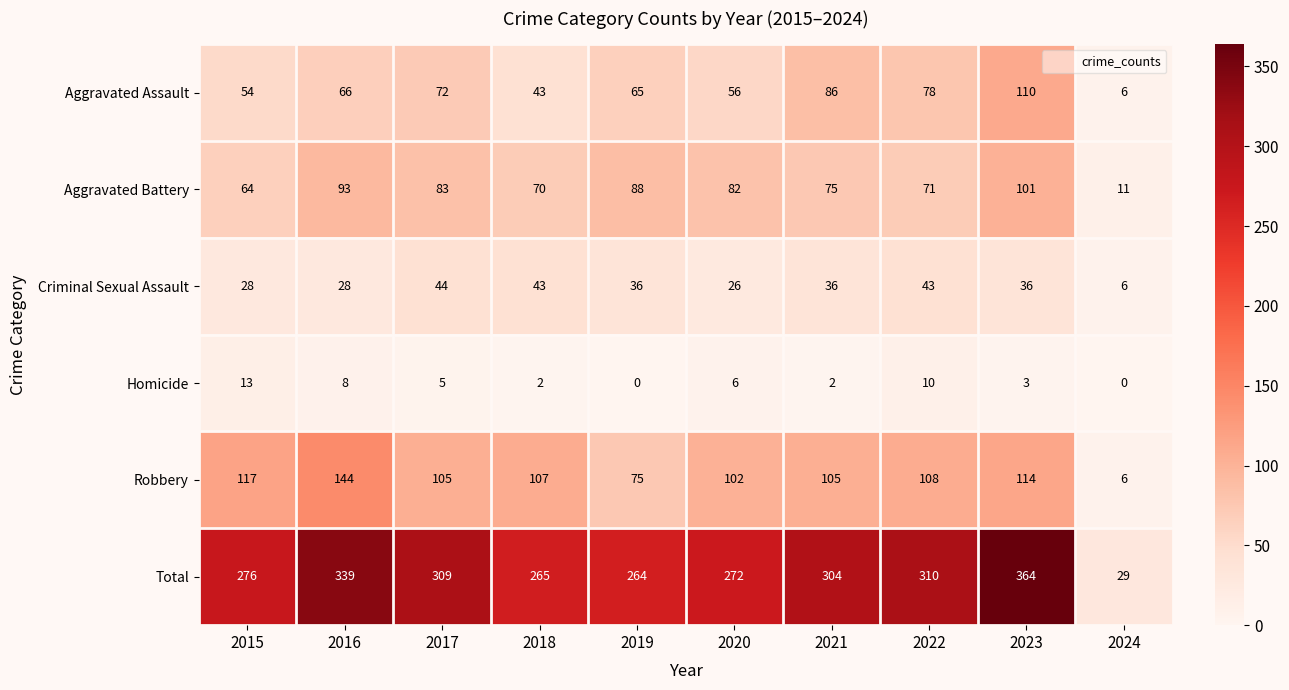

Read the Homicide value at 2023.

3